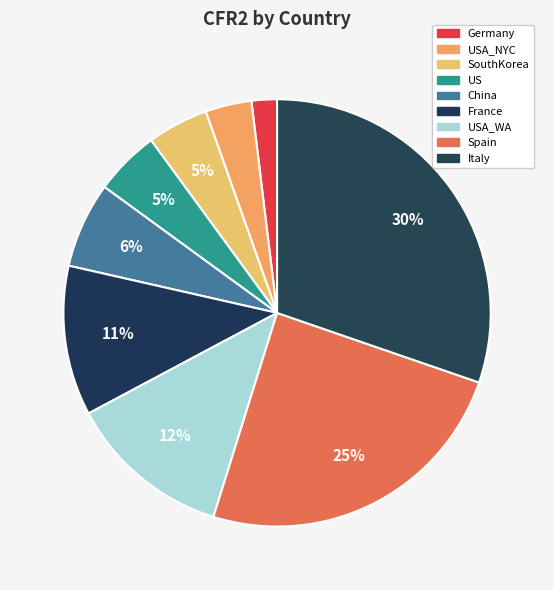

To the nearest percent, what is the combined percentage of US and Germany?

7%